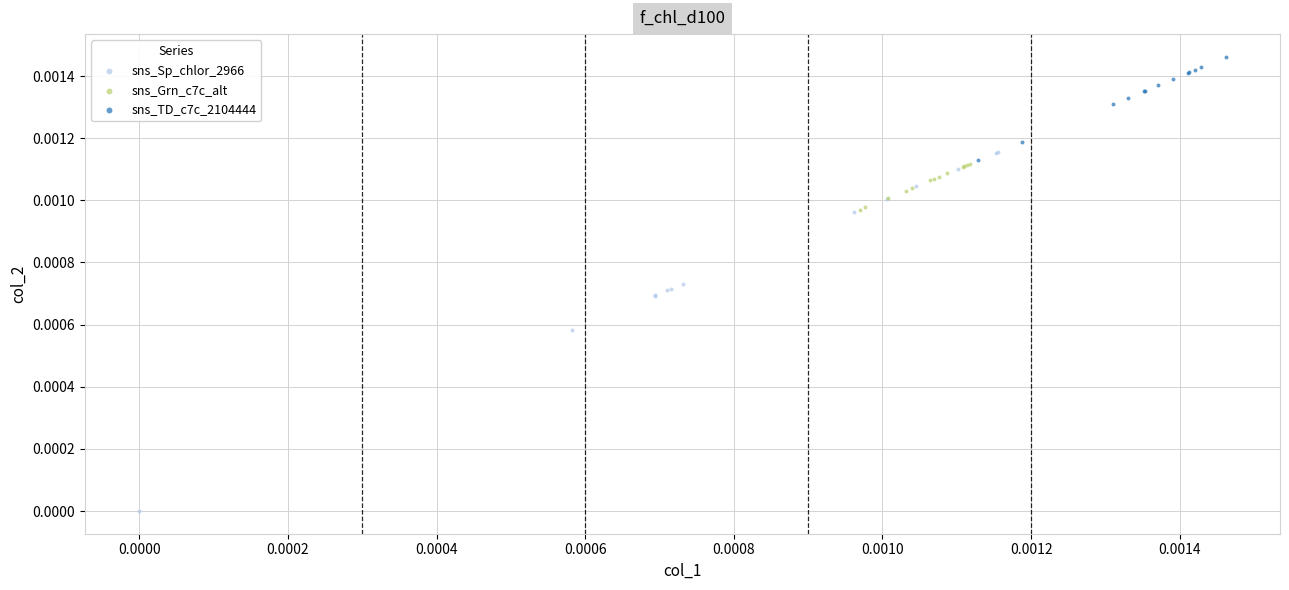

Which series contains the highest Y value?

sns_TD_c7c_2104444